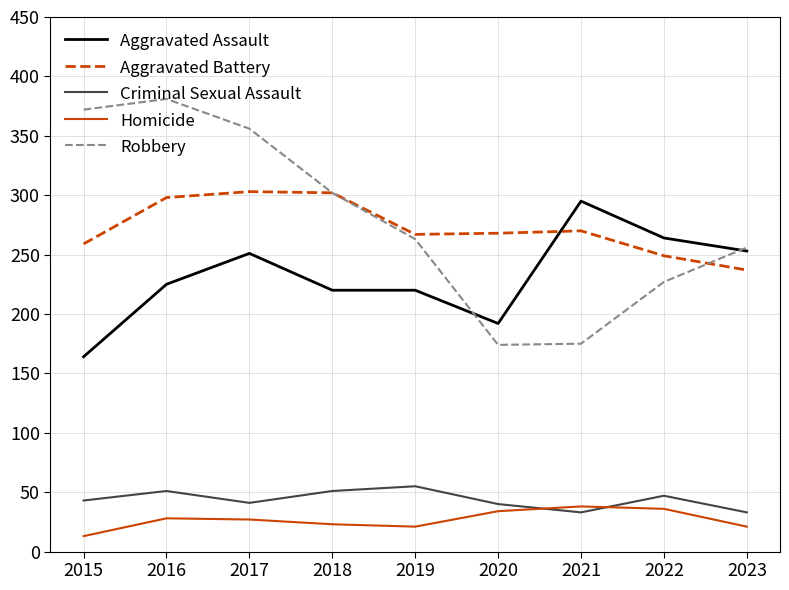

At how many categories does at least one series exceed 170?

9